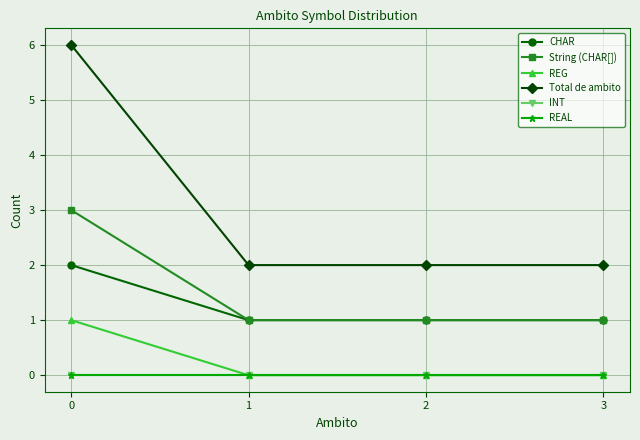

Reading left to right, extract all data points from this chart.

CHAR: 2	1	1	1
String (CHAR[]): 3	1	1	1
REG: 1	0	0	0
Total de ambito: 6	2	2	2
INT: 0	0	0	0
REAL: 0	0	0	0